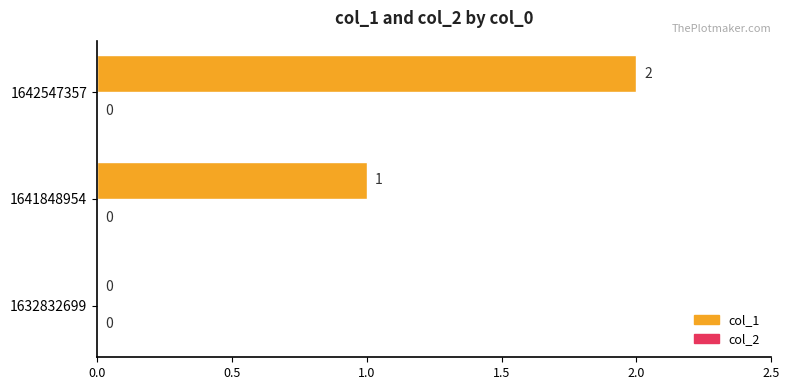

The chart shows a value of 2 at 1642547357. True or false?

True